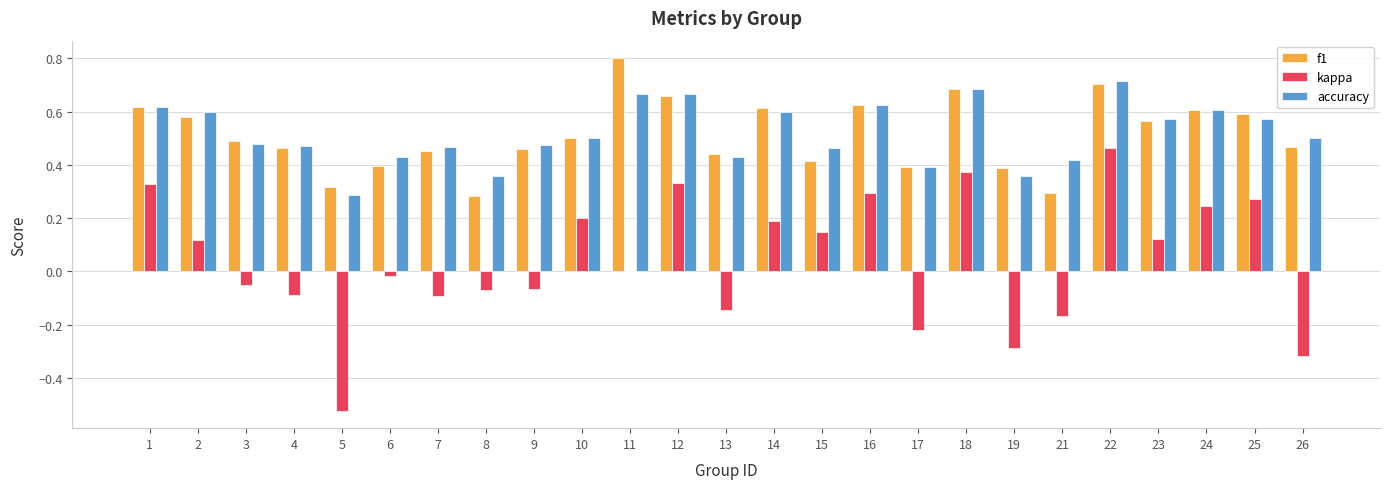

Is it true that accuracy equals 0.5 at 26?

True